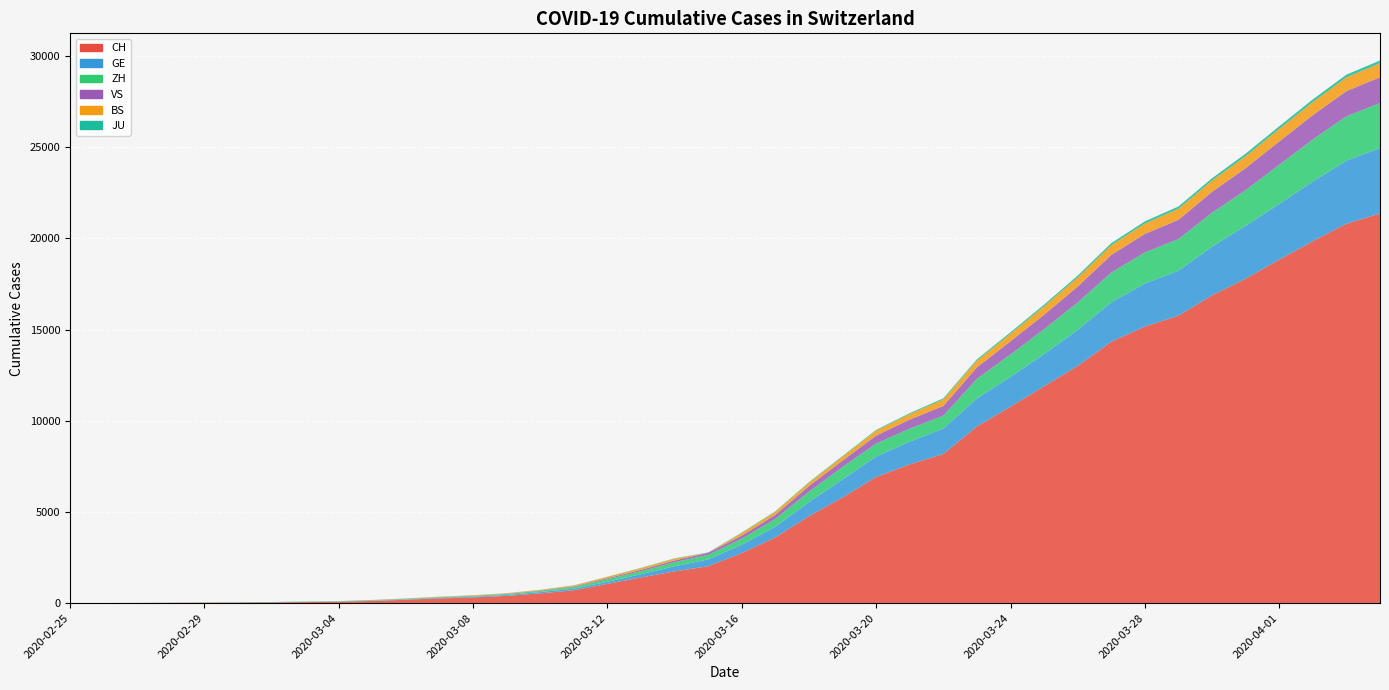

Reading left to right, list all the values displayed in this chart.

CH: 1	2	6	13	20	27	37	54	73	117	182	254	311	395	533	702	1054	1406	1739	2021	2742	3601	4764	5791	6917	7607	8174	9686	10772	11892	13002	14332	15164	15761	16874	17788	18832	19849	20802	21368
GE: 0	1	1	4	6	8	8	11	11	15	19	30	38	47	73	84	114	178	281	374	460	587	775	994	1119	1248	1391	1536	1636	1757	1979	2164	2360	2466	2673	2902	3059	3270	3456	3584
ZH: 0	0	2	2	6	7	11	14	16	24	30	35	41	50	63	102	141	164	219	251	327	430	569	680	712	712	712	1076	1224	1371	1503	1630	1704	1736	1862	1953	2142	2306	2434	2467
VS: 0	0	0	1	1	2	3	3	4	5	6	7	12	17	22	30	53	76	98	115	172	225	312	349	436	498	535	628	728	793	874	968	1017	1055	1144	1211	1282	1334	1383	1416
BS: 0	0	1	1	1	1	1	3	3	8	15	21	24	28	33	49	73	92	100	0	143	164	181	220	270	297	356	374	410	462	501	530	569	605	617	653	687	714	754	767
JU: 0	0	1	1	1	1	1	2	2	4	4	5	5	7	7	7	12	17	18	19	25	29	32	36	44	54	61	69	82	92	100	114	119	127	128	140	145	149	149	154